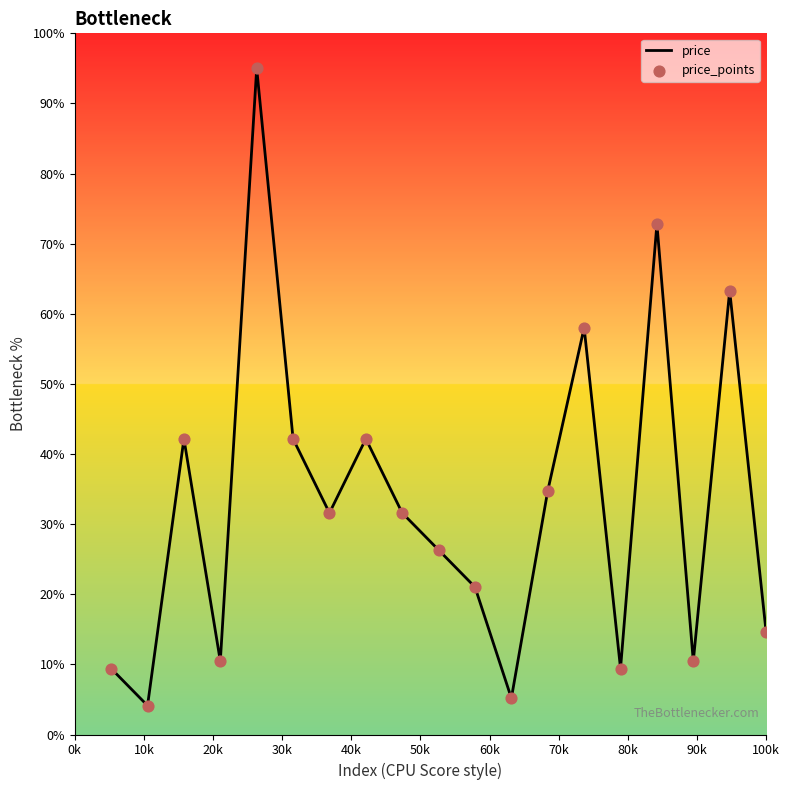

What is the difference between the maximum and minimum values?

90.9